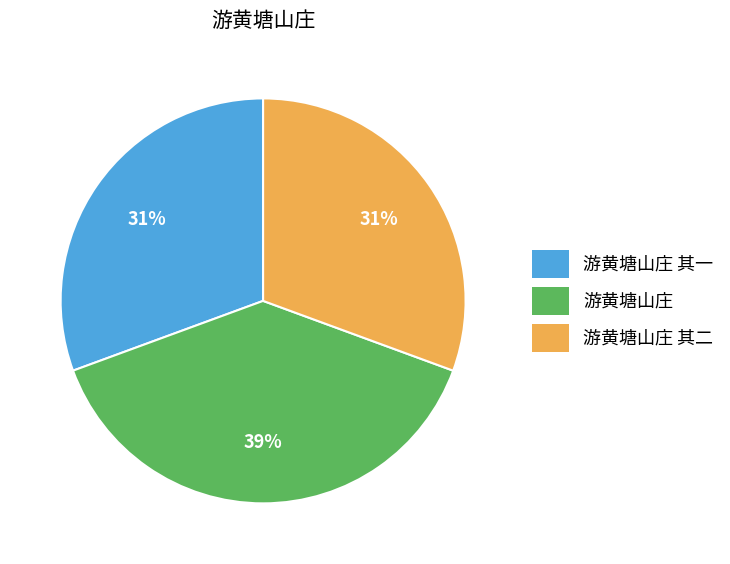

To the nearest percent, what is the difference between the largest and smallest slice percentages?

8%